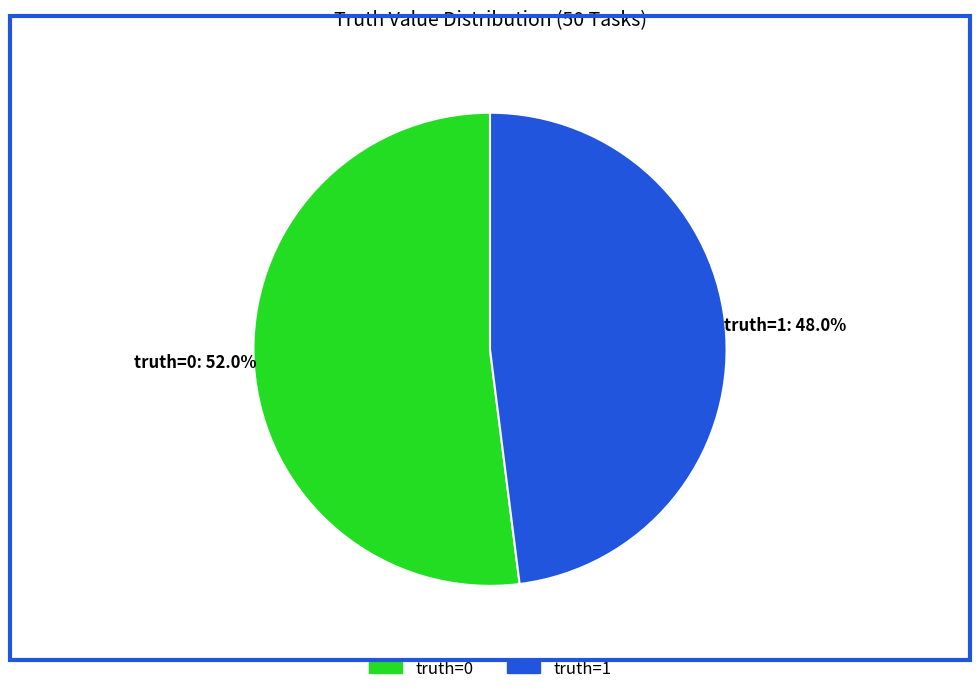

Which category has the smallest portion of the pie?

truth=1